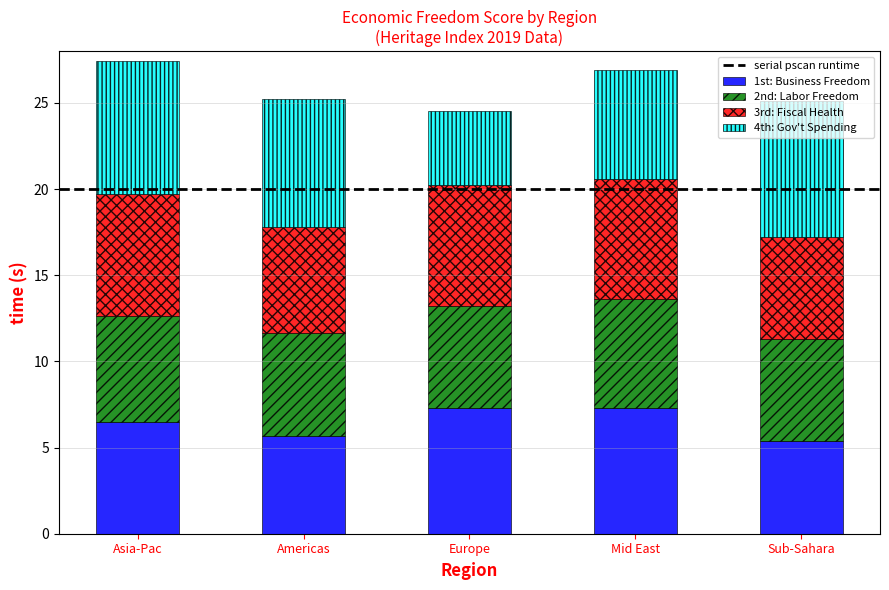

What is the lowest value of the 1st: Business Freedom series?

5.4